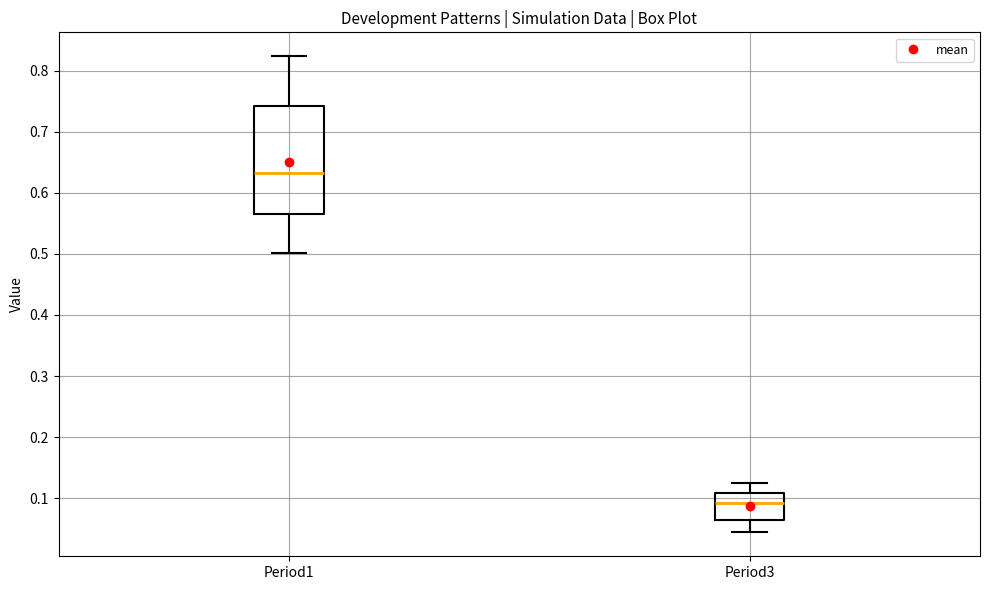

Reading left to right, read every box against the y-axis: the position of its median line, the range the box covers, and the ends of its whiskers. The values are not printed on the chart, so give them approximately, as read against the axis.

Period1: median 0.63, box 0.57 to 0.74, whiskers 0.50 to 0.82
Period3: median 0.09, box 0.06 to 0.11, whiskers 0.04 to 0.12